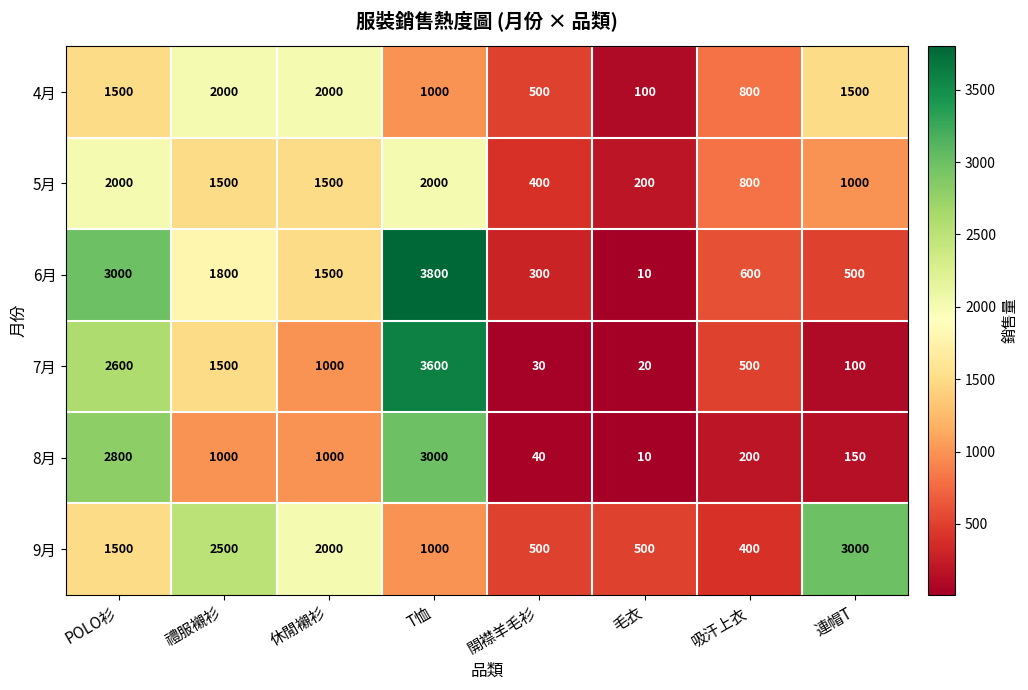

What is the difference between the maximum and minimum values in the 8月 series?

2990